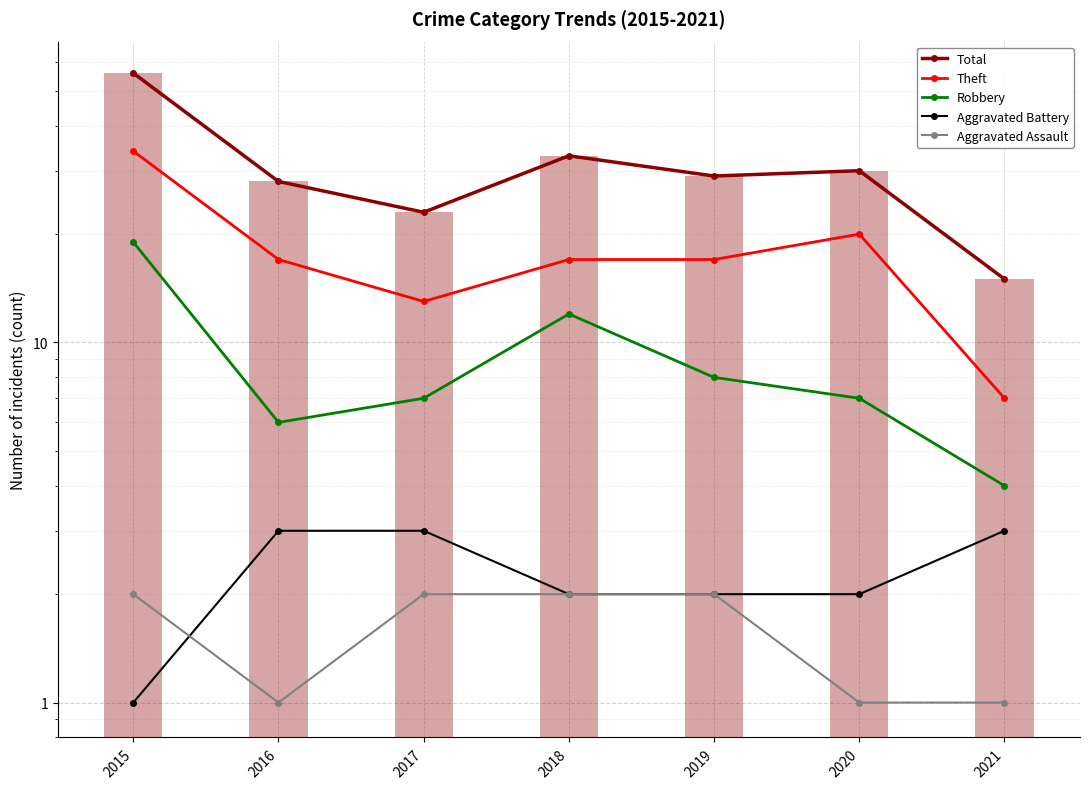

What is the average value of the Aggravated Assault series?

2